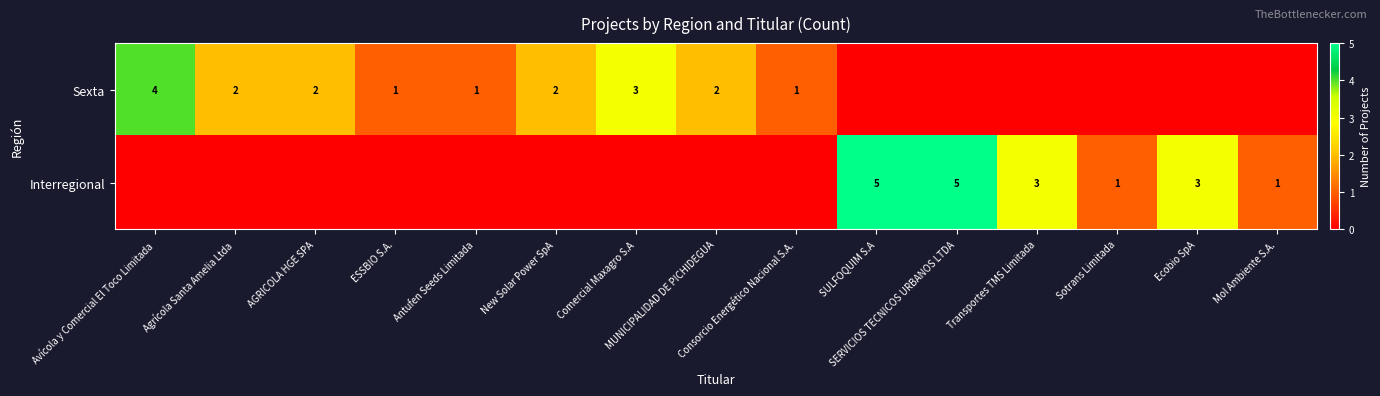

Is the value of Sexta at Avícola y Comercial El Toco Limitada greater than the value of Interregional at Consorcio Energético Nacional S.A.?

Yes